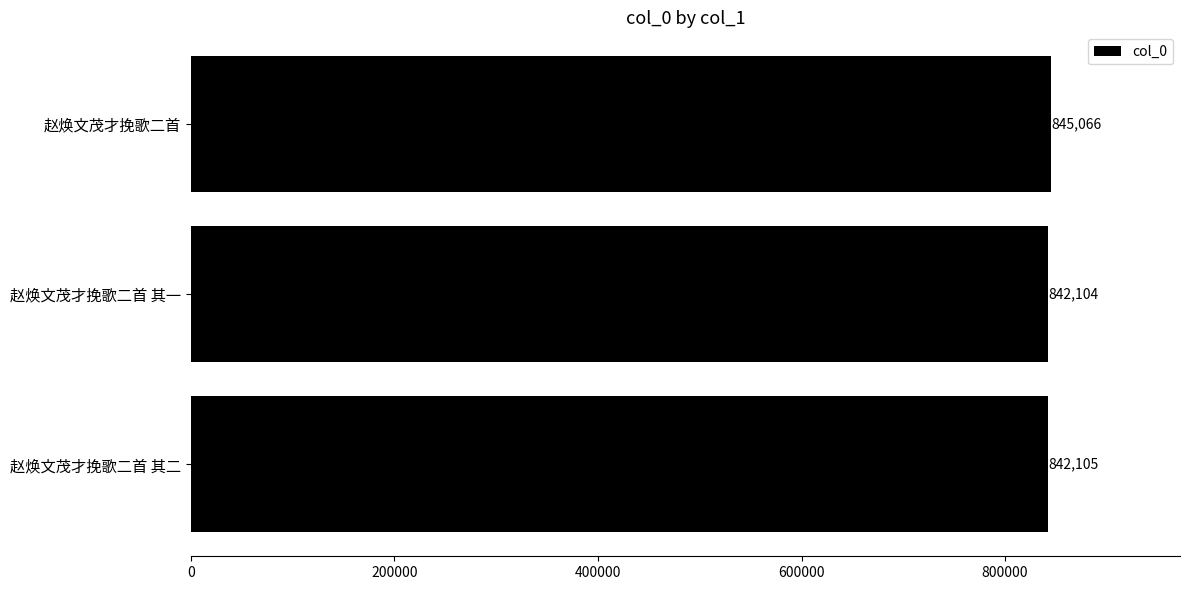

Which label corresponds to the largest value in the chart?

赵焕文茂才挽歌二首